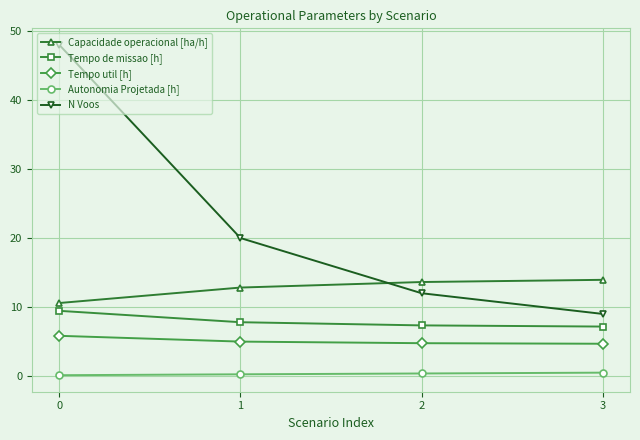

What are all the series names shown in the legend?

Capacidade operacional [ha/h], Tempo de missao [h], Tempo util [h], Autonomia Projetada [h], N Voos